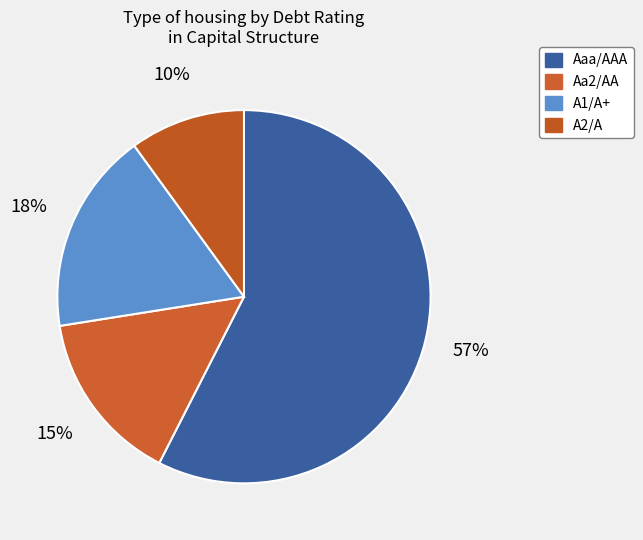

Which slice is the largest?

Aaa/AAA